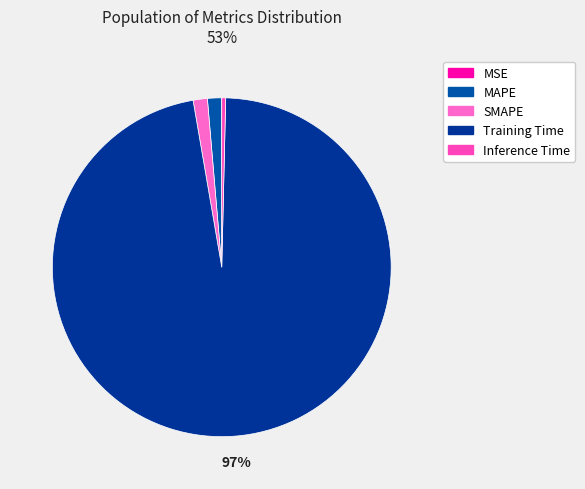

Count the number of slices in the pie.

5